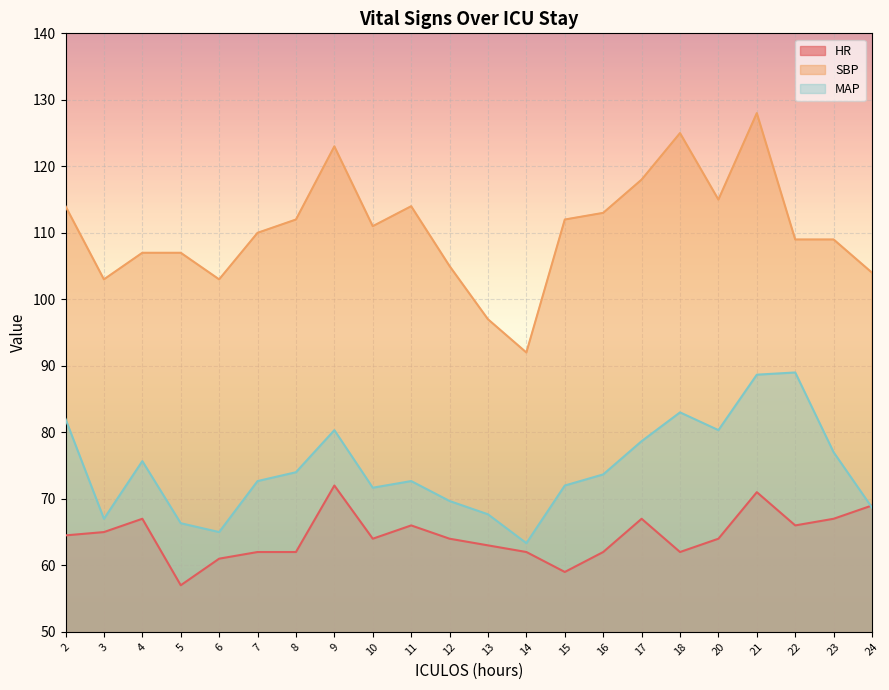

What is the smallest value displayed?

57.0